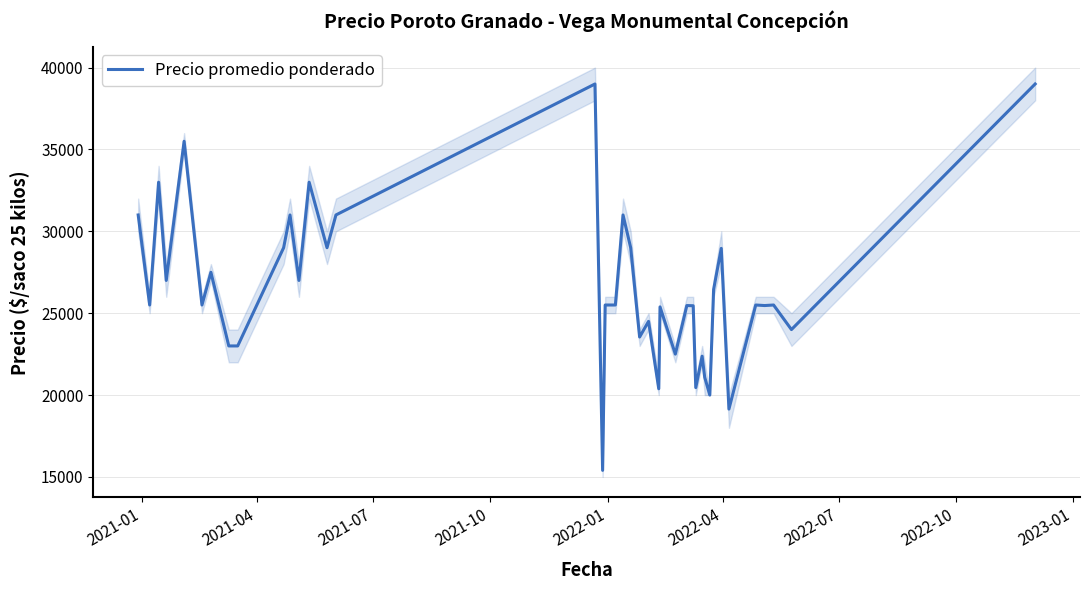

What is the average value?

26540